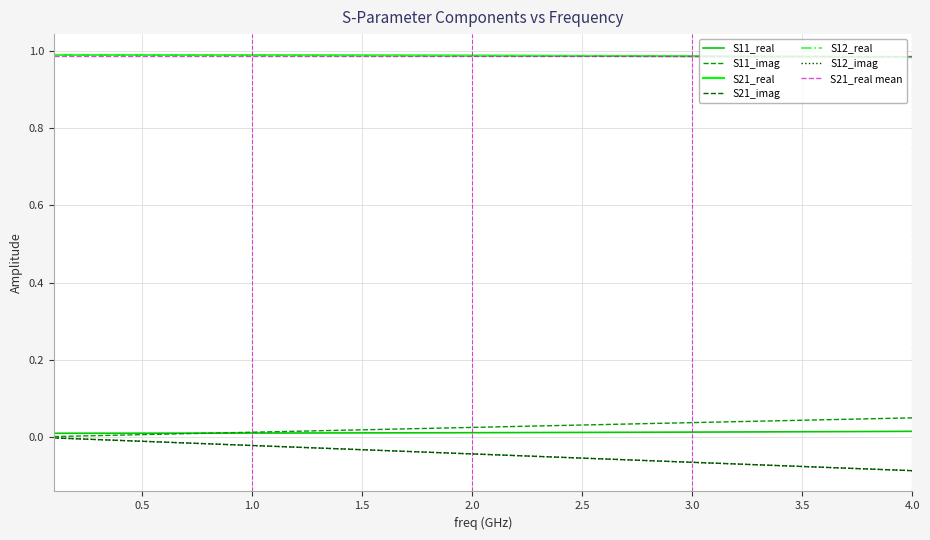

The value of S21_real at 28 is 1.4. True or false?

False